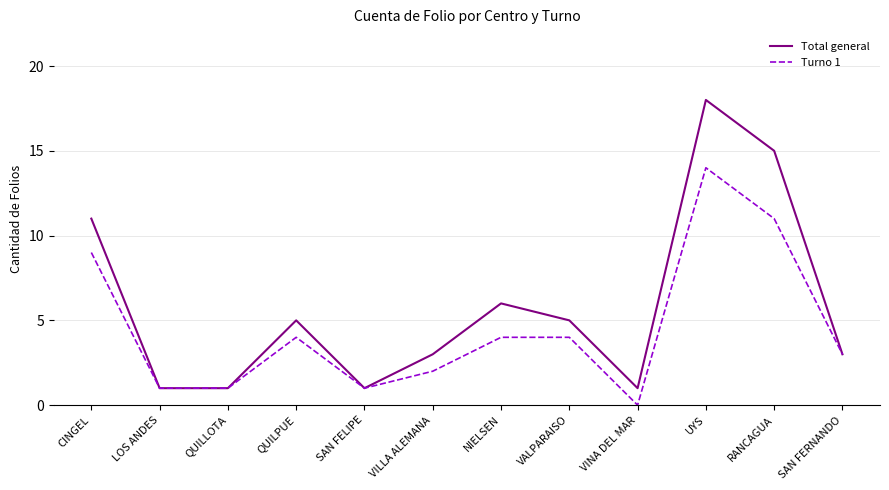

Which series has the widest spread of values?

Total general